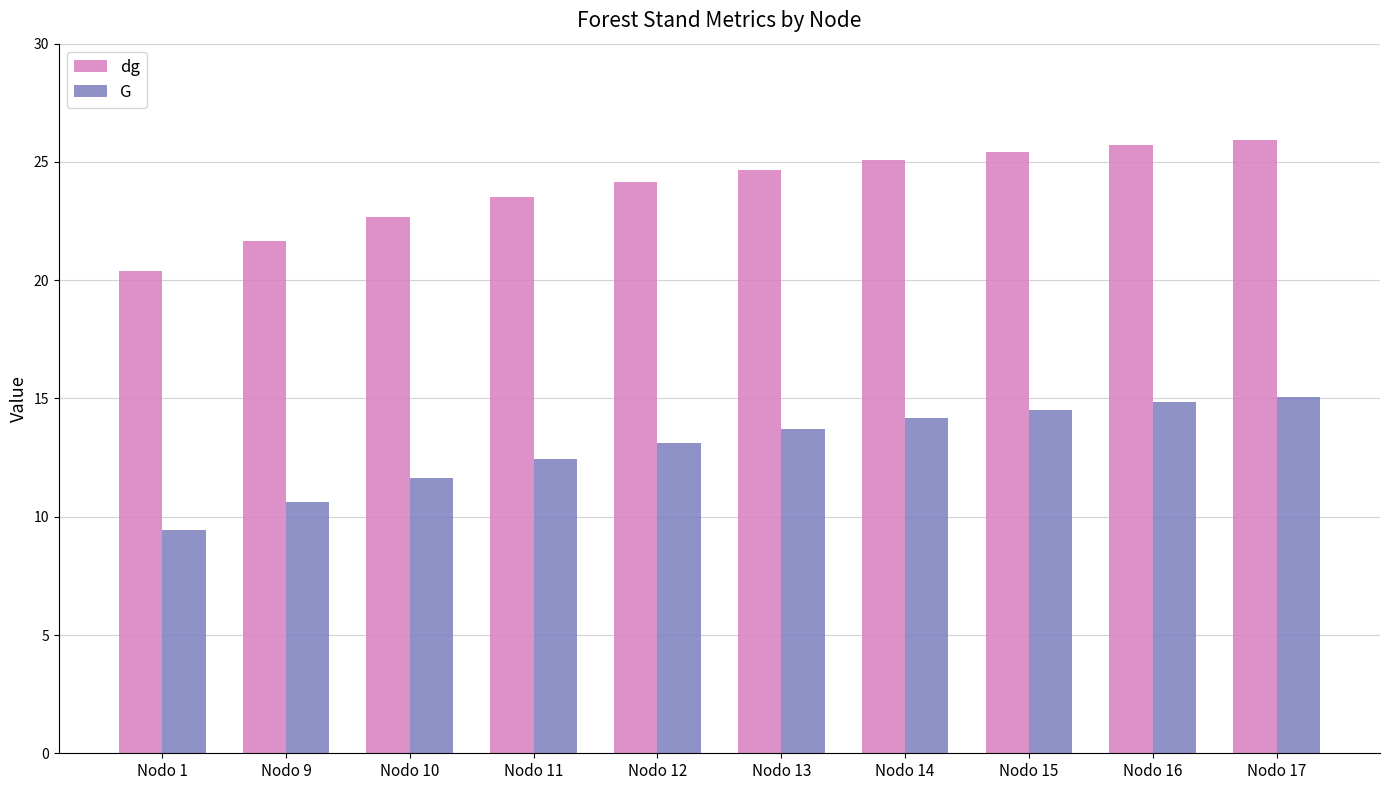

Are the bars horizontal?

No